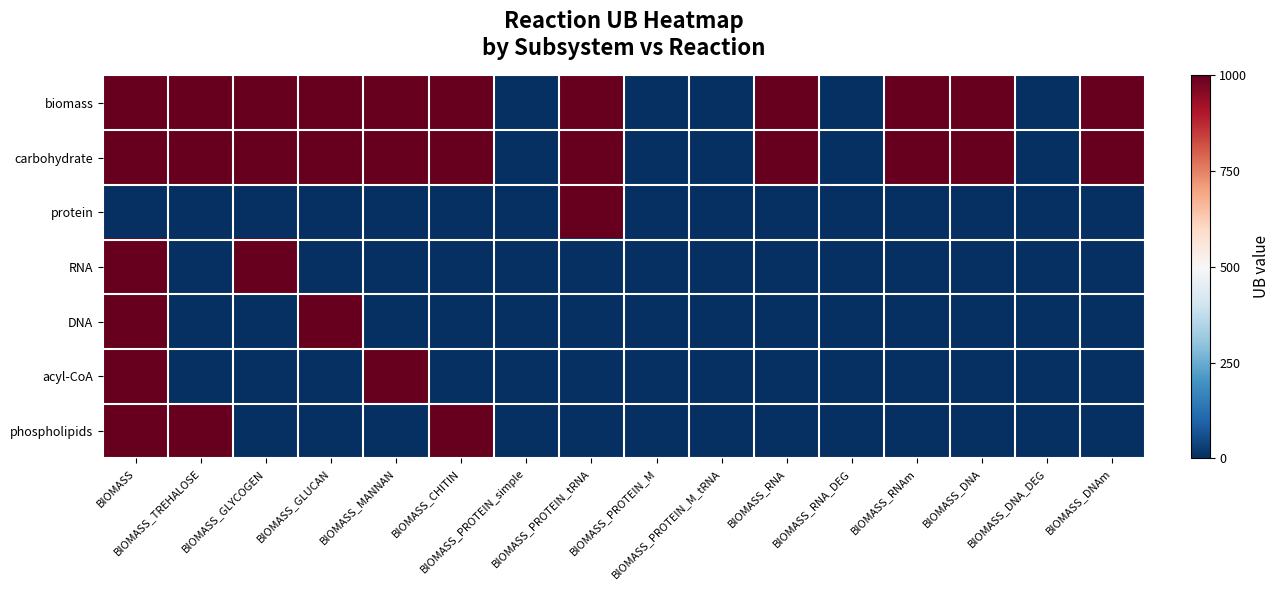

Which series has the largest range (max minus min)?

biomass